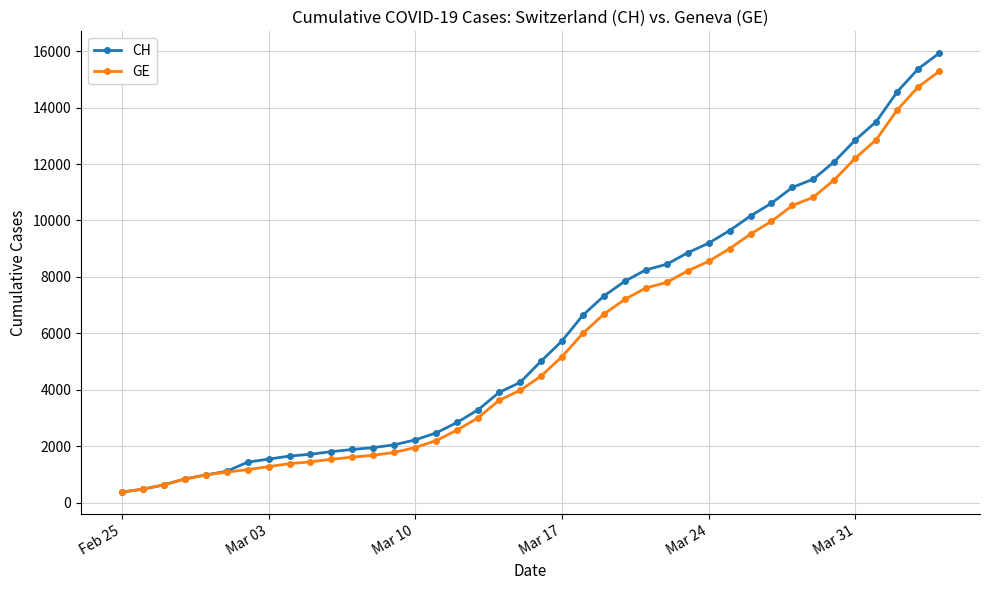

What is the minimum value for CH?

375